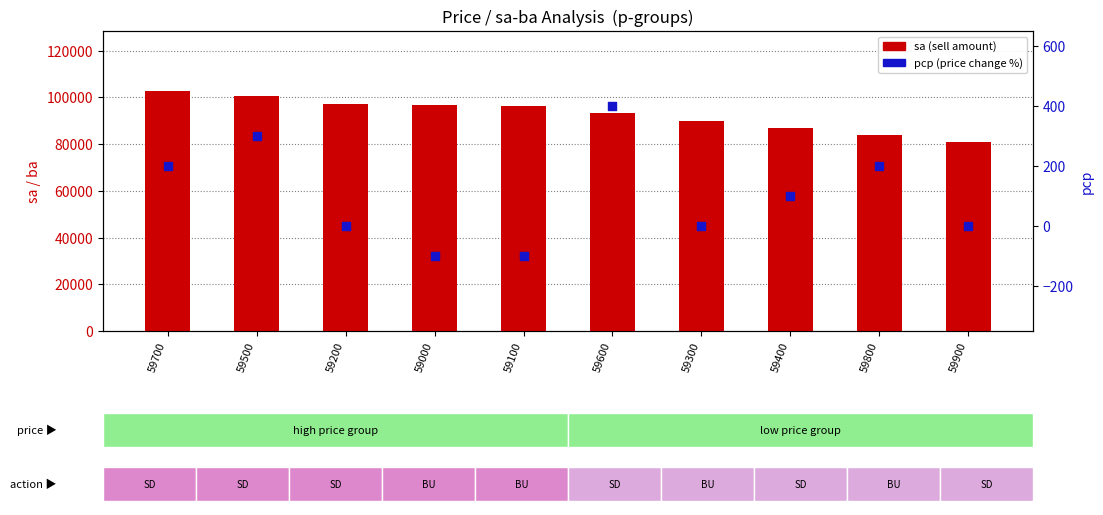

Which series contains the highest Y value?

sa (sell amount)